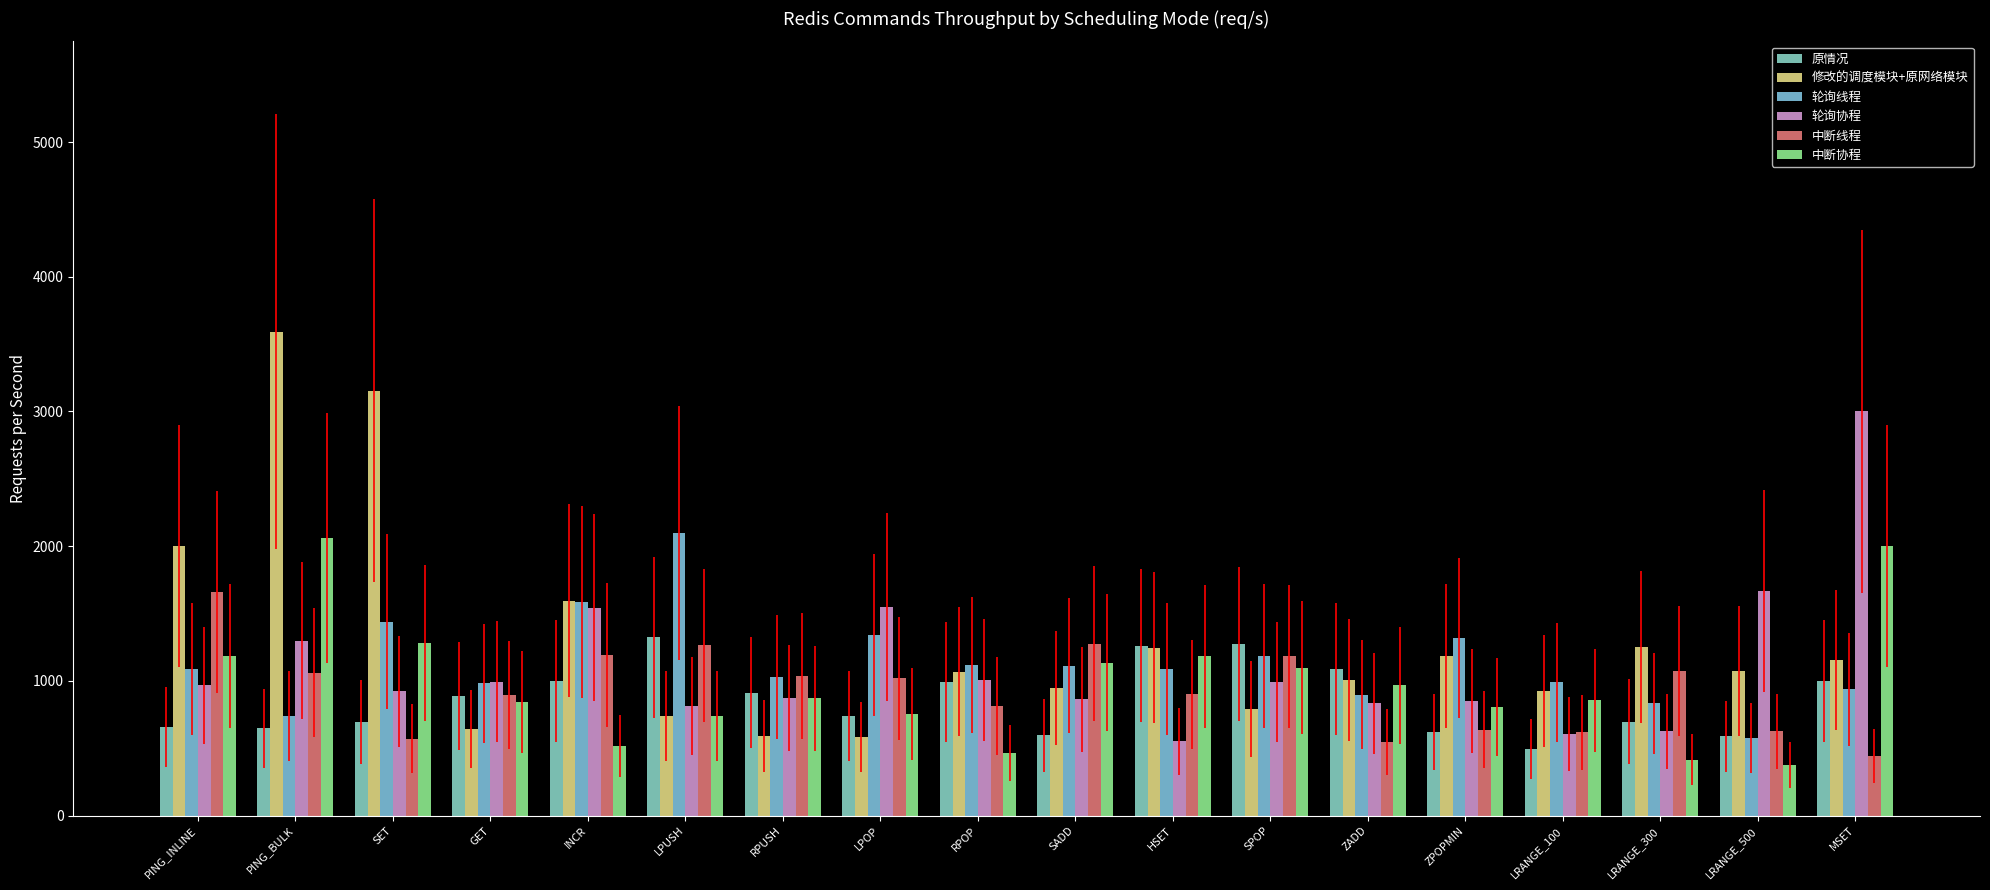

What is the difference between the maximum and minimum values in the 轮询线程 series?

1519.7